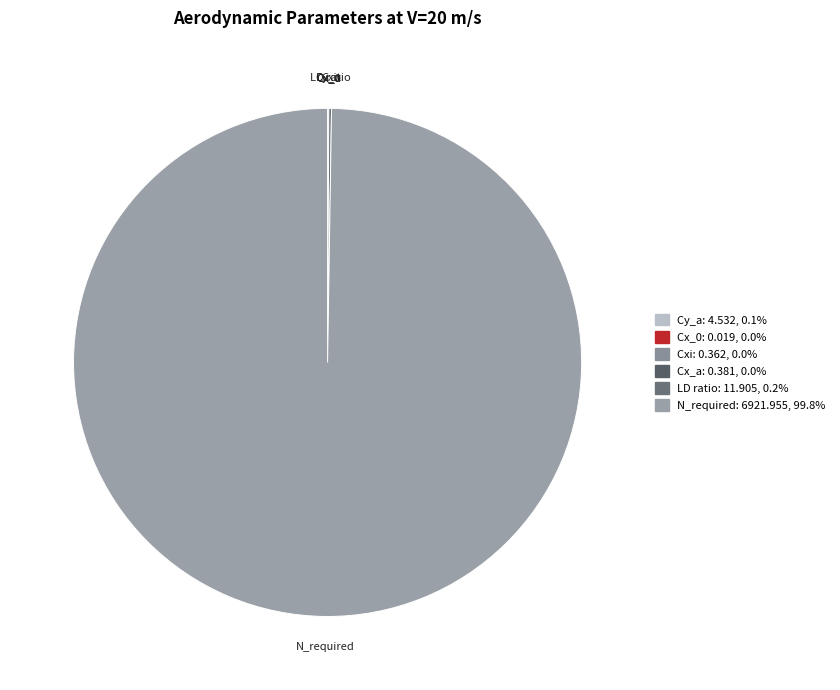

What is the largest slice in the pie chart?

N_required